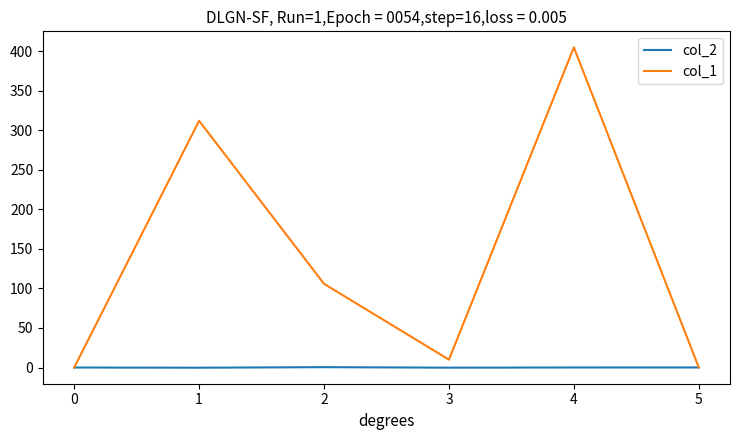

Which series has the largest range (max minus min)?

col_1